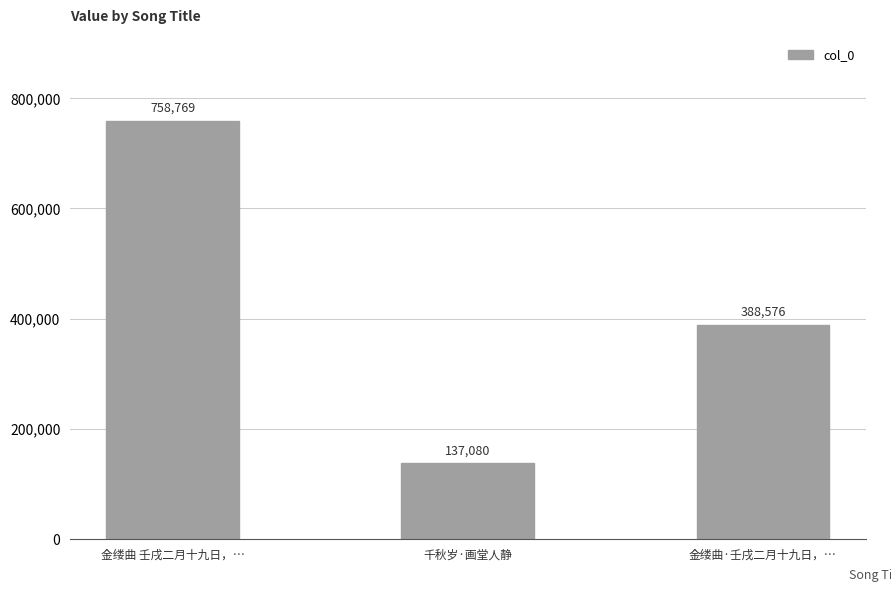

Reading right to left, list all the values displayed in this chart.

金缕曲·壬戌二月十九日，…=388576	千秋岁·画堂人静=137080	金缕曲 壬戌二月十九日，…=758769